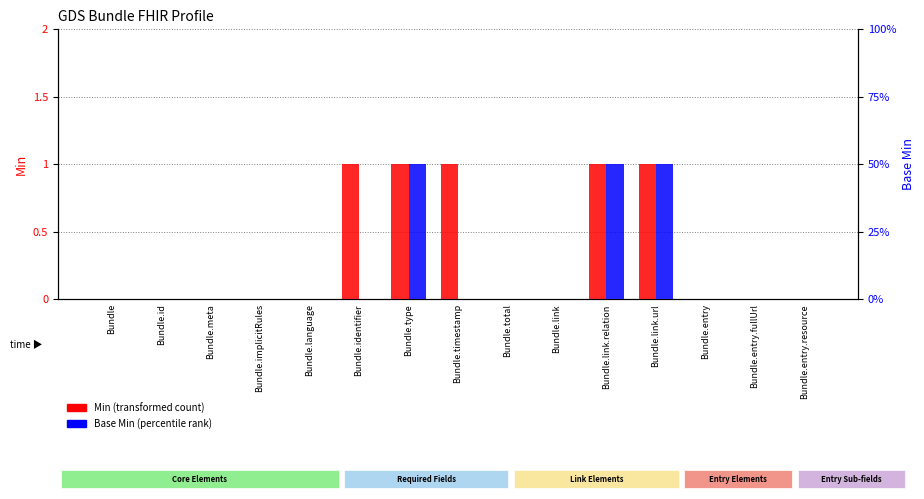

Is the value of Base Min at Bundle greater than the value of Min at Bundle.meta?

No